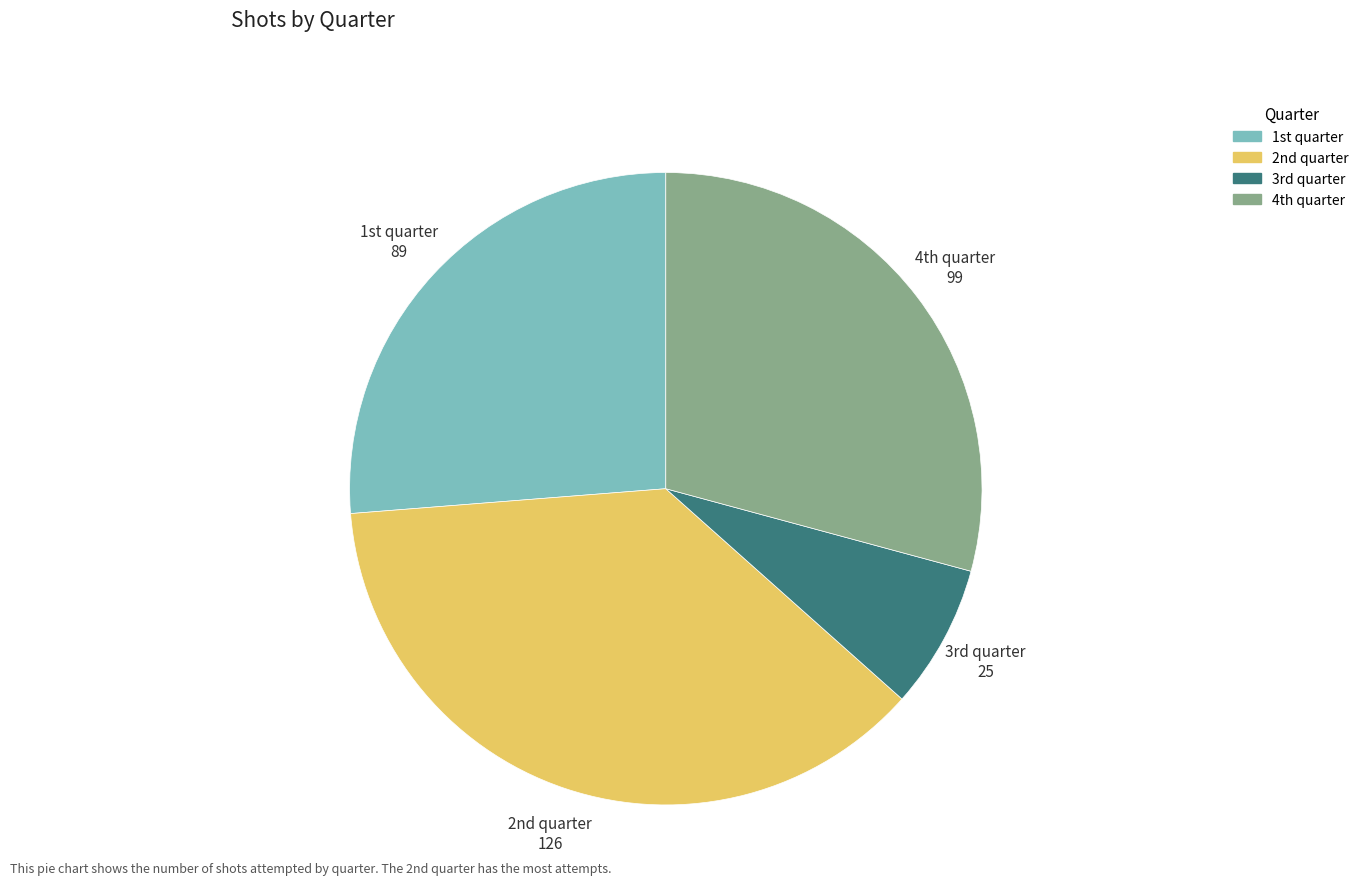

Is there a majority slice in this chart?

No